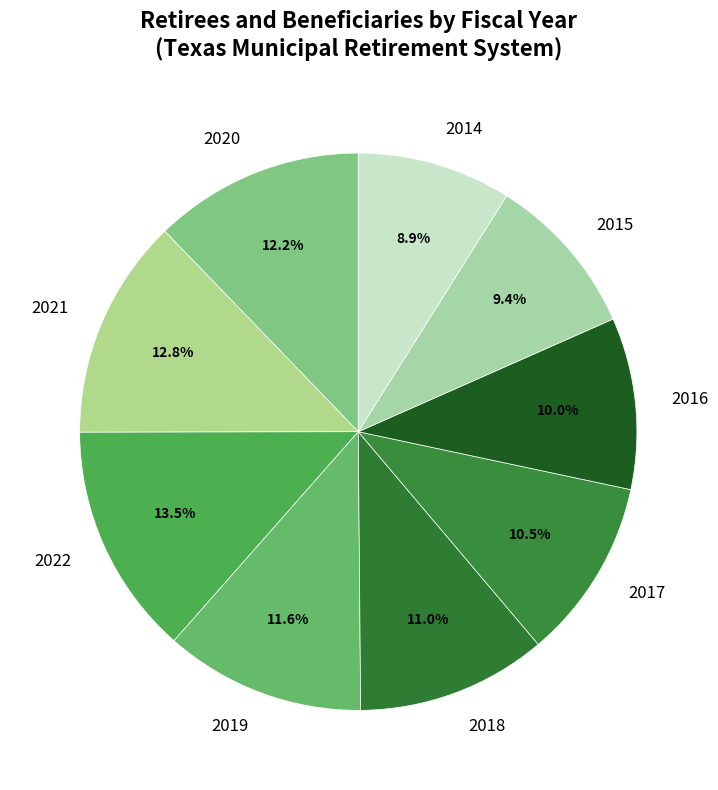

Combined, do 2018 and 2022 account for over 50%?

No